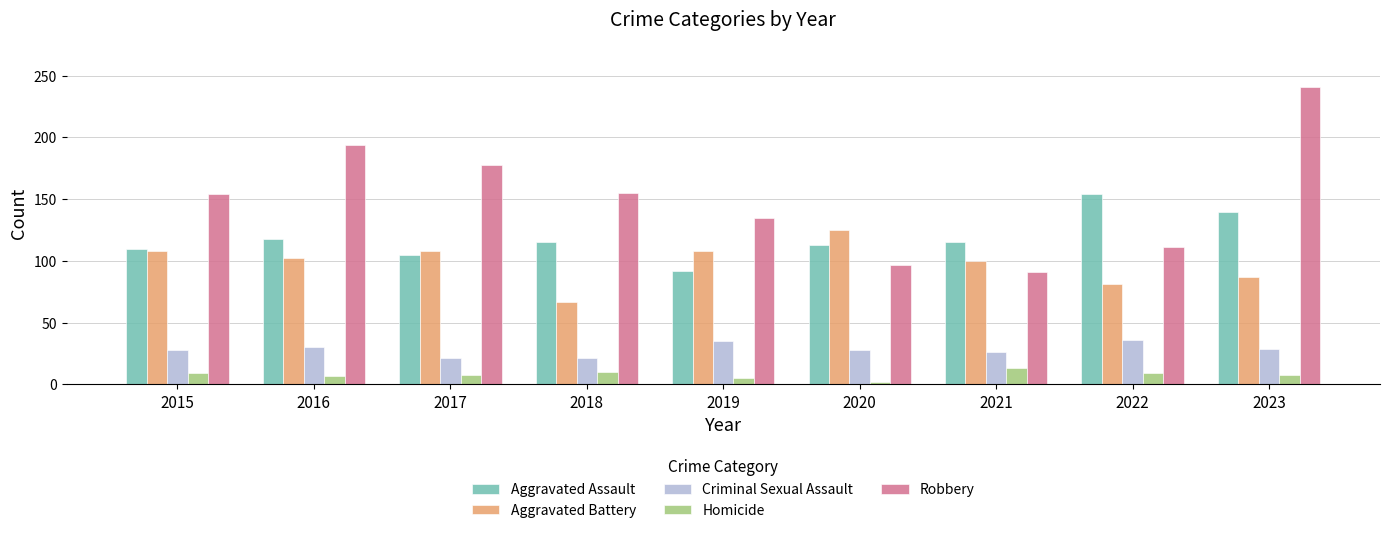

What is the total value across all series at 2018?

368